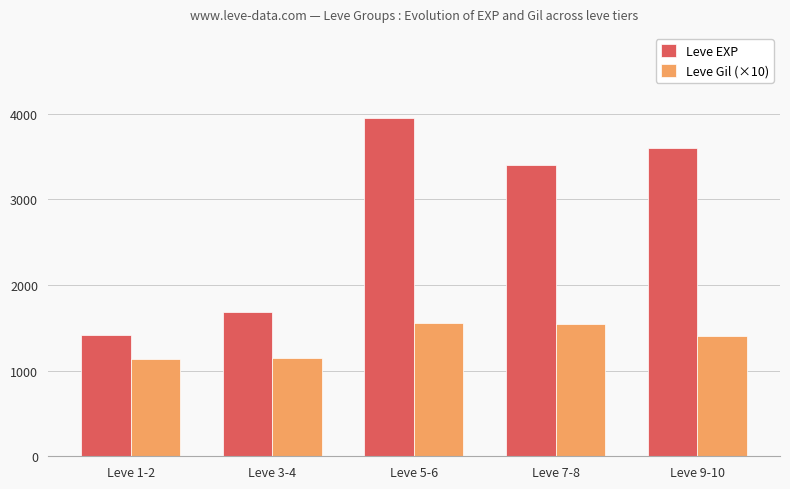

What is the label of the 1st bar from the left?

Leve 1-2